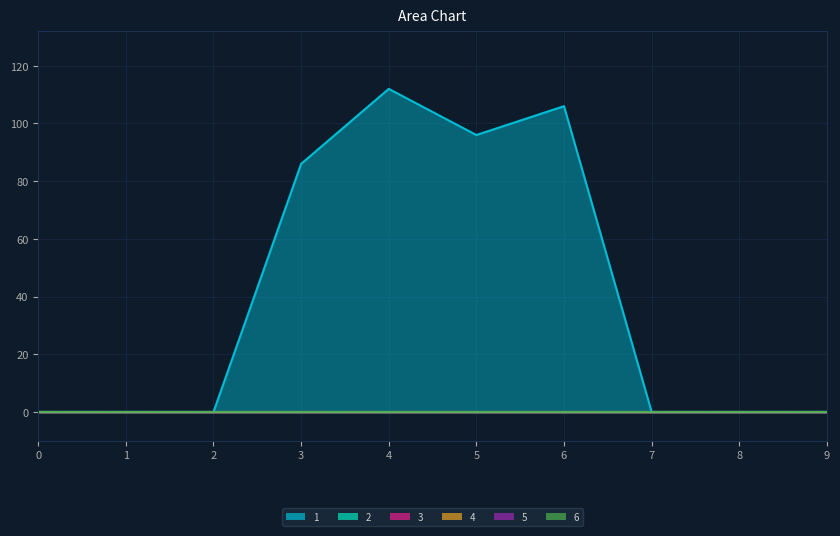

True or false: 5 and 2 cross at least once.

False